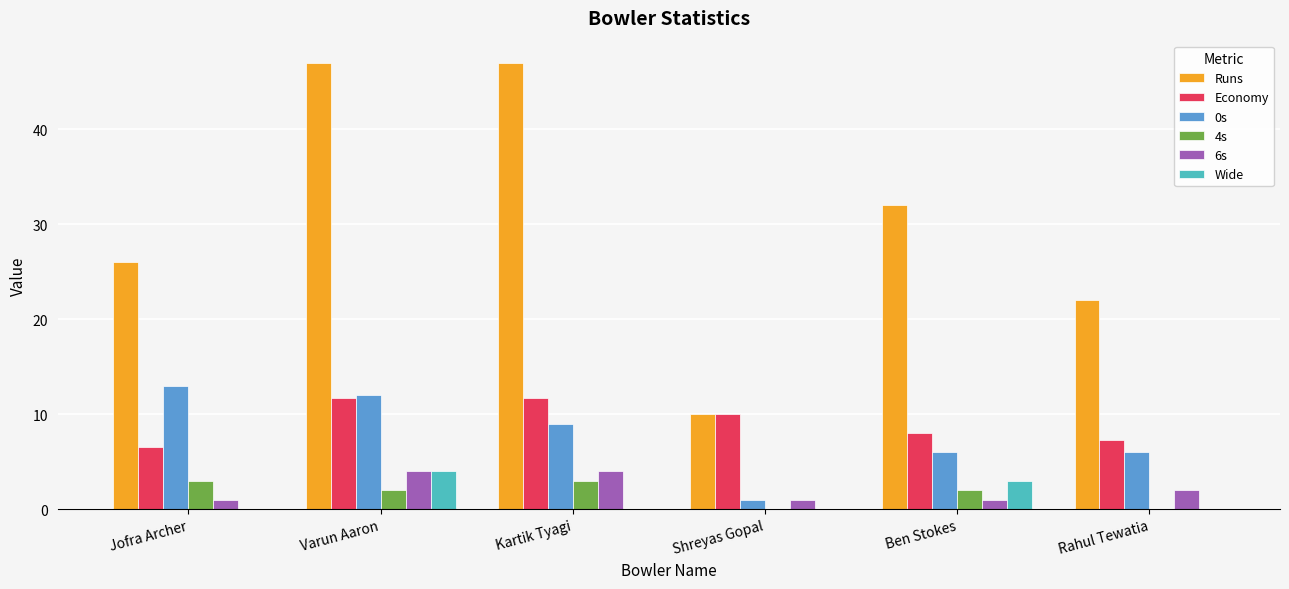

Reading left to right, list all the values displayed in this chart.

Runs: Jofra Archer=26.0	Varun Aaron=47.0	Kartik Tyagi=47.0	Shreyas Gopal=10.0	Ben Stokes=32.0	Rahul Tewatia=22.0
Economy: Jofra Archer=6.5	Varun Aaron=11.8	Kartik Tyagi=11.8	Shreyas Gopal=10.0	Ben Stokes=8.0	Rahul Tewatia=7.3
0s: Jofra Archer=13.0	Varun Aaron=12.0	Kartik Tyagi=9.0	Shreyas Gopal=1.0	Ben Stokes=6.0	Rahul Tewatia=6.0
4s: Jofra Archer=3.0	Varun Aaron=2.0	Kartik Tyagi=3.0	Shreyas Gopal=0.0	Ben Stokes=2.0	Rahul Tewatia=0.0
6s: Jofra Archer=1.0	Varun Aaron=4.0	Kartik Tyagi=4.0	Shreyas Gopal=1.0	Ben Stokes=1.0	Rahul Tewatia=2.0
Wide: Jofra Archer=0.0	Varun Aaron=4.0	Kartik Tyagi=0.0	Shreyas Gopal=0.0	Ben Stokes=3.0	Rahul Tewatia=0.0